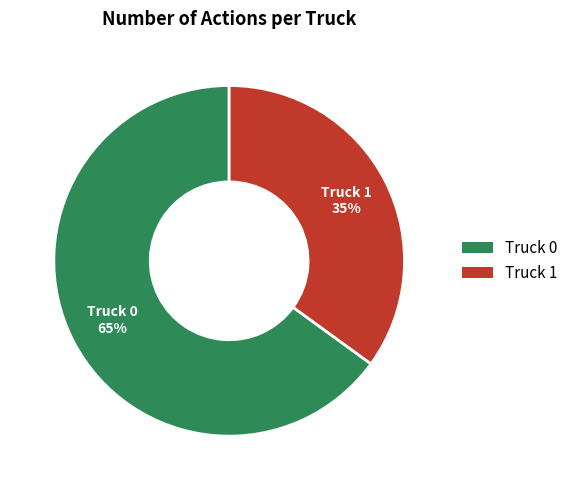

Is Truck 1 the majority of the pie?

No